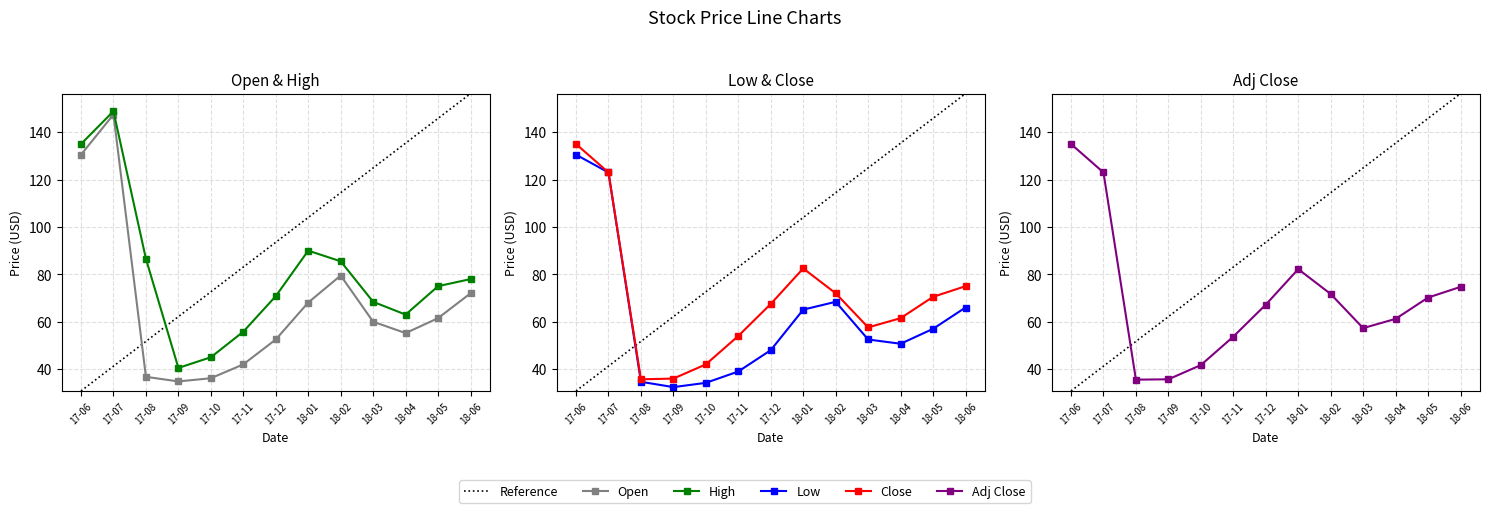

True or false: Low and Open intersect in this chart.

False